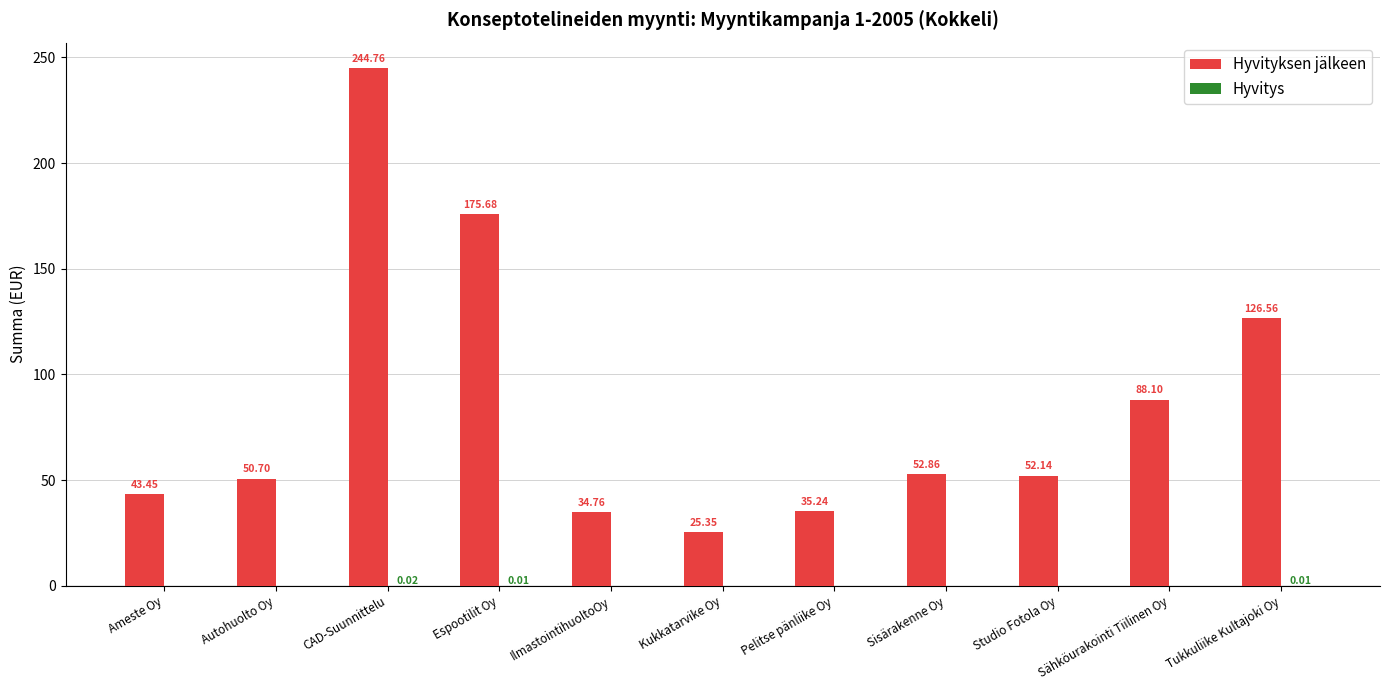

Where is Hyvityksen jälkeen nearest to the value 135?

Tukkuliike Kultajoki Oy